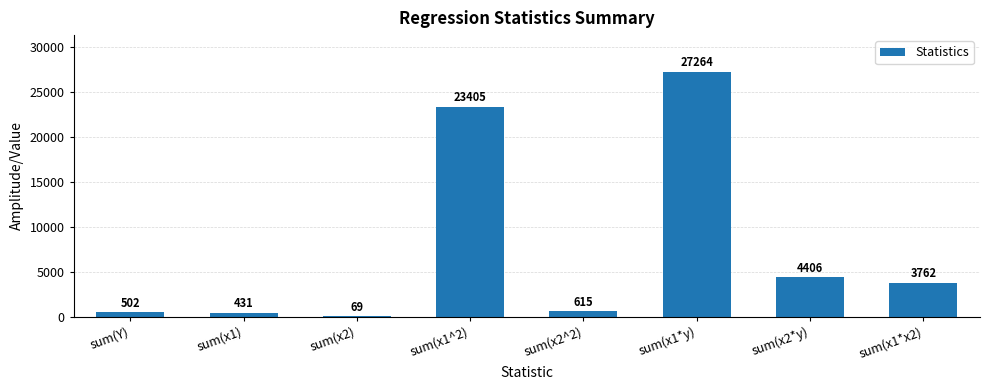

At which category does the chart reach its peak across all series?

sum(x1*y)